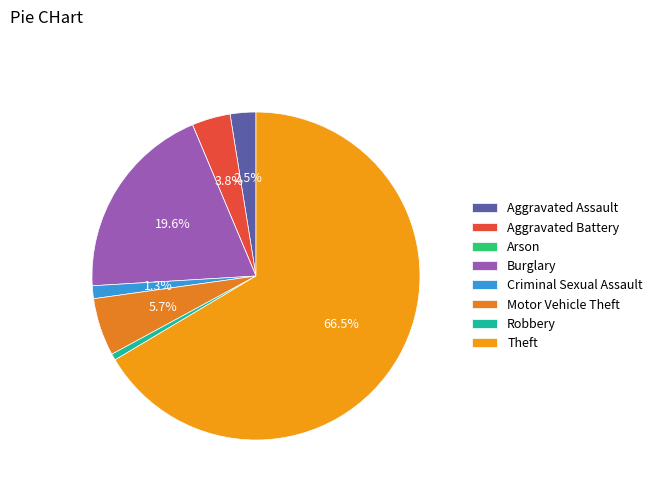

What percentage is the Burglary slice, to the nearest percent?

20%